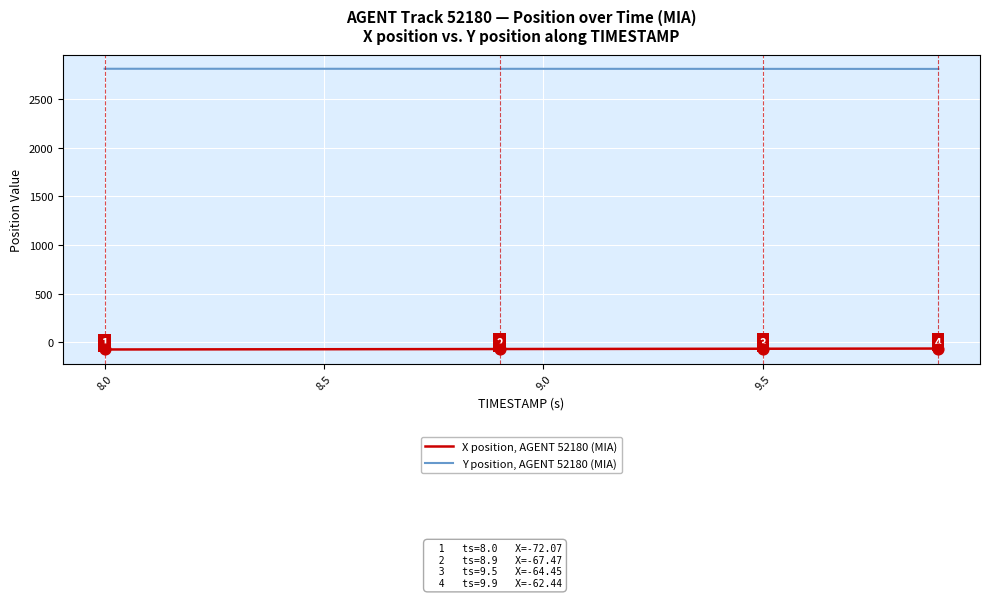

Which series has the largest total across all categories?

Y position, AGENT 52180 (MIA)